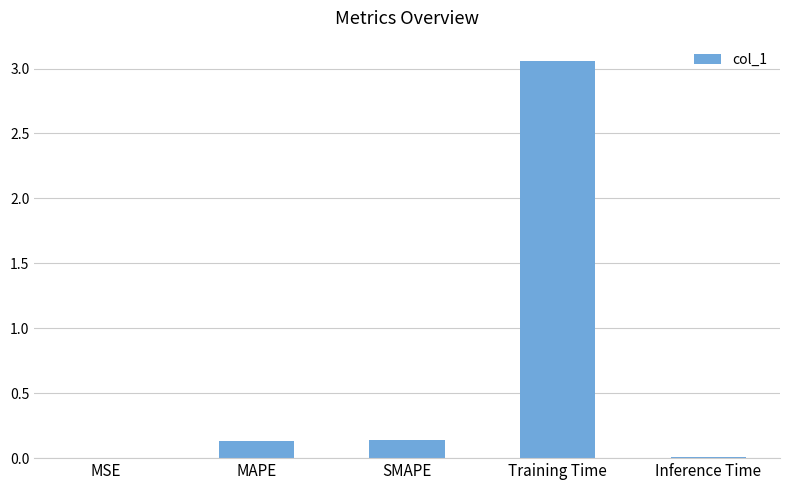

At which category does the chart reach its peak across all series?

Training Time